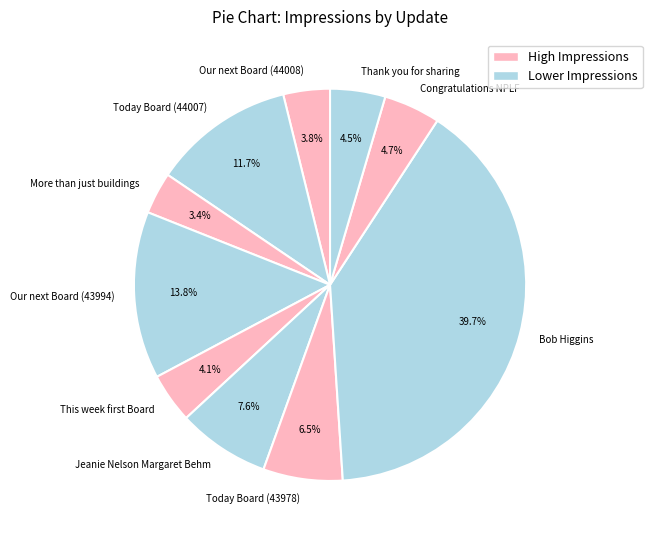

What portion of the pie excludes Jeanie Nelson Margaret Behm?

92.4%